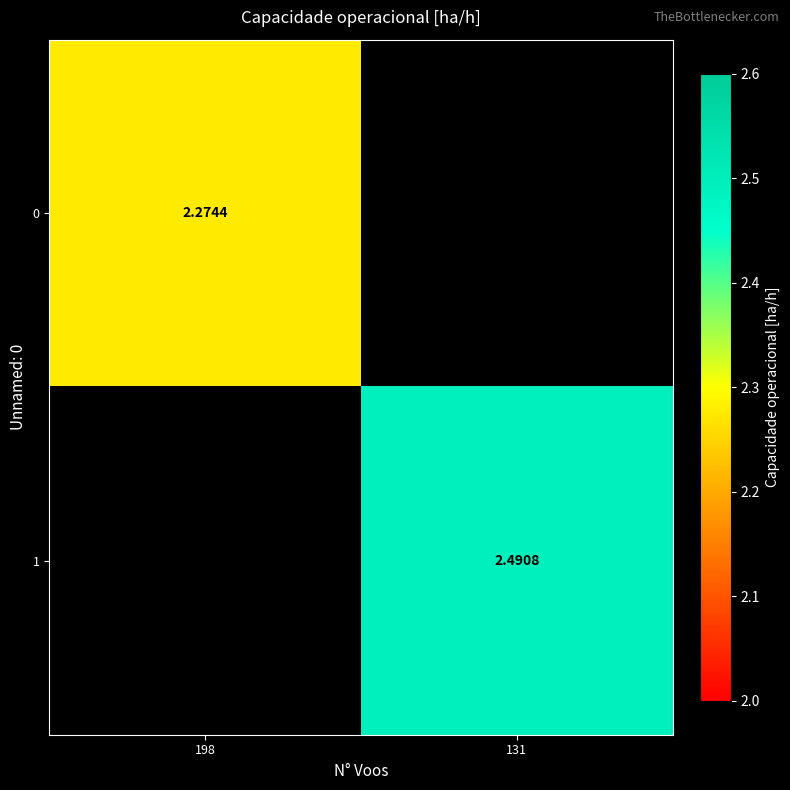

At 198, list the series in order from smallest to largest.

0, 1